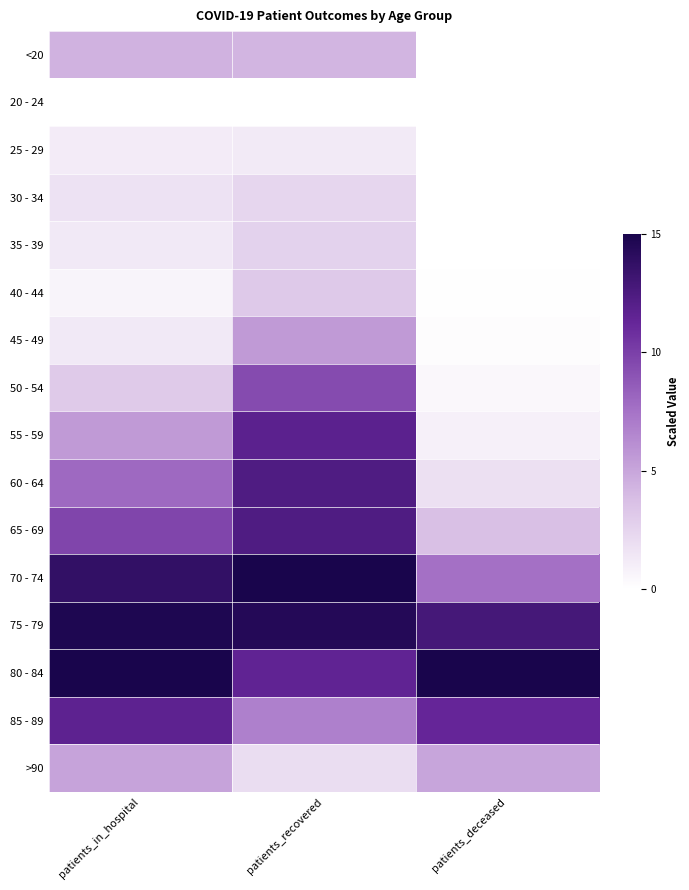

What is the spread (max minus min) of values at patients_recovered?

15.0